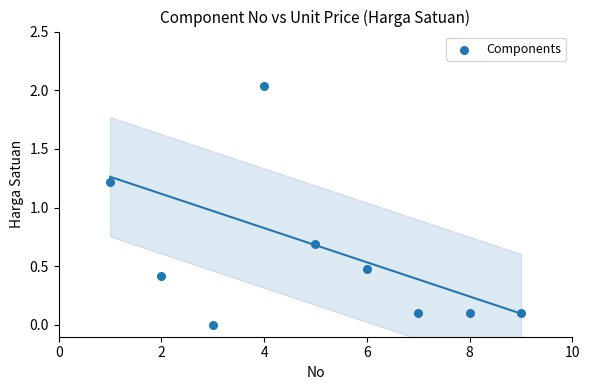

What Y value in the scatter plot is closest to 1?

1.2